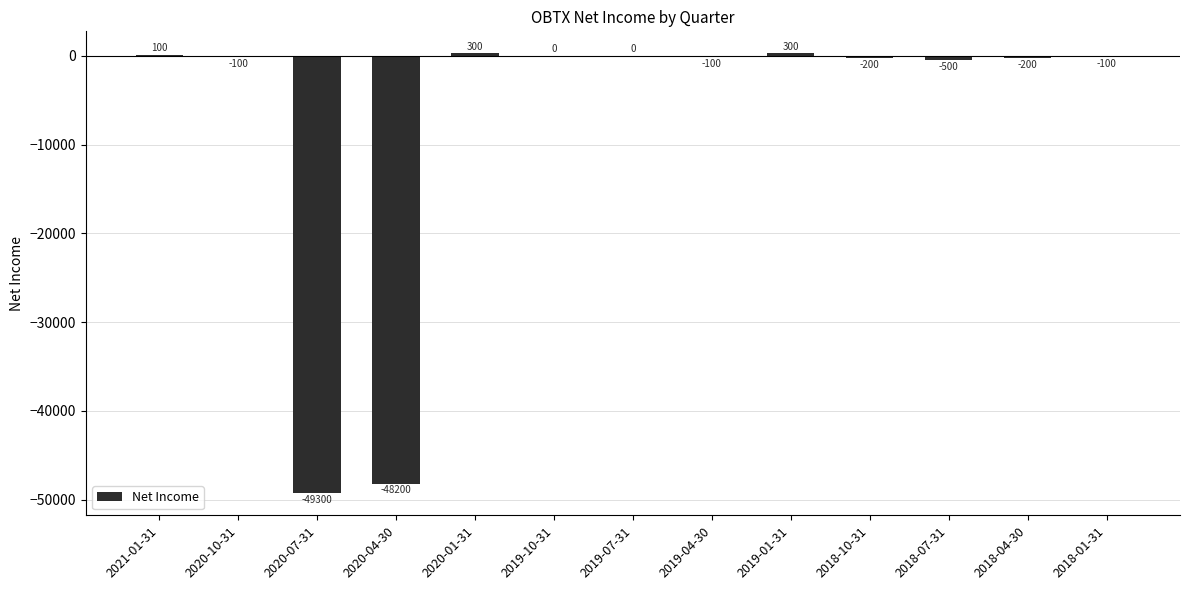

What is the maximum value shown in the chart?

300